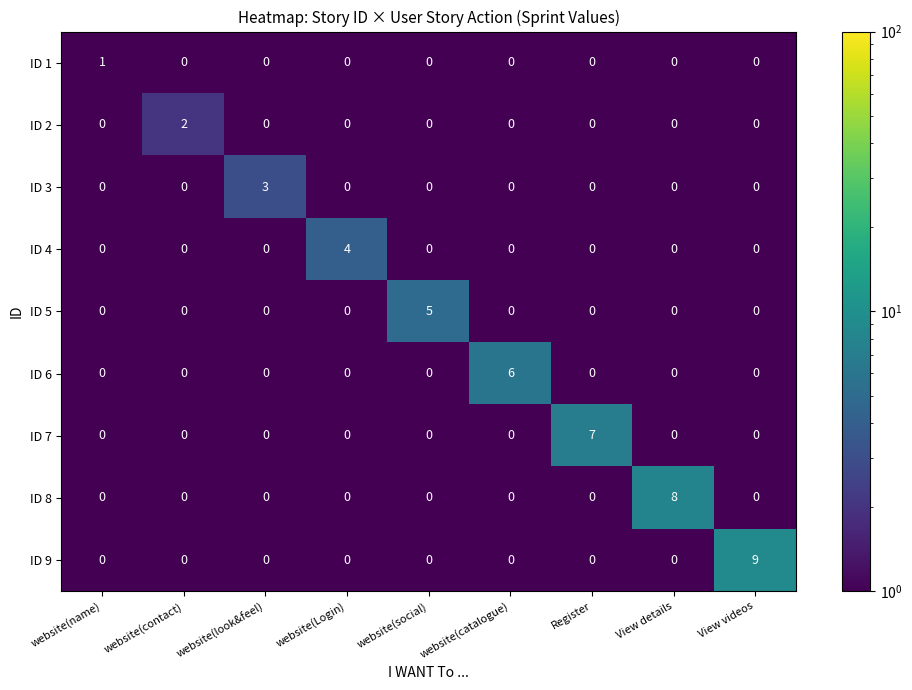

Rank the series by their maximum value, from highest to lowest.

ID 9, ID 8, ID 7, ID 6, ID 5, ID 4, ID 3, ID 2, ID 1